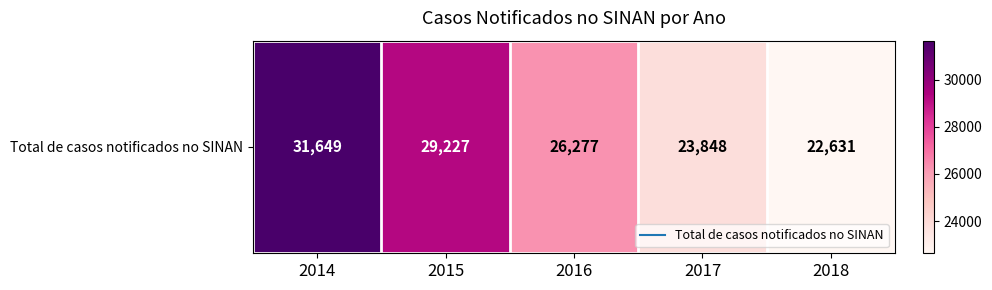

Which label corresponds to the smallest value in the chart?

2018